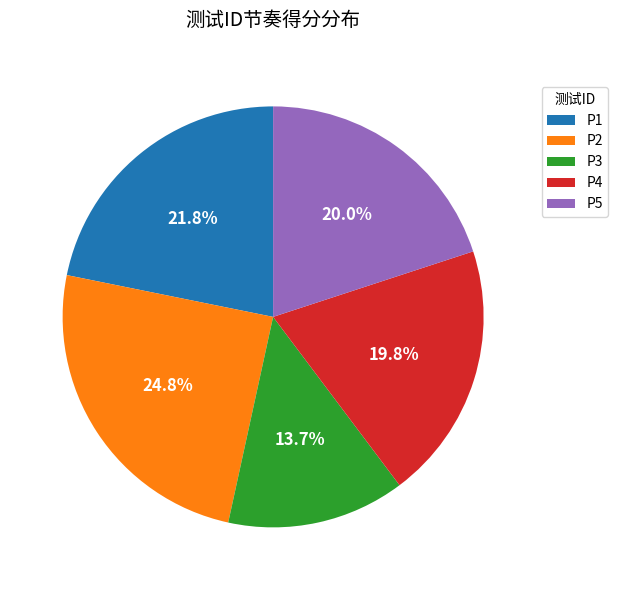

Which has a higher value, P1 or P5?

P1